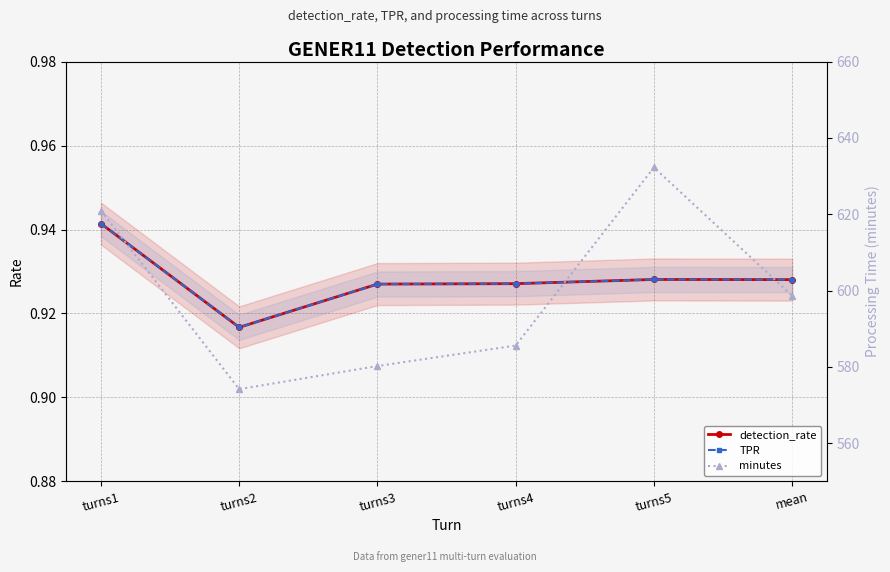

What is the sum of all minutes values?

3591.9